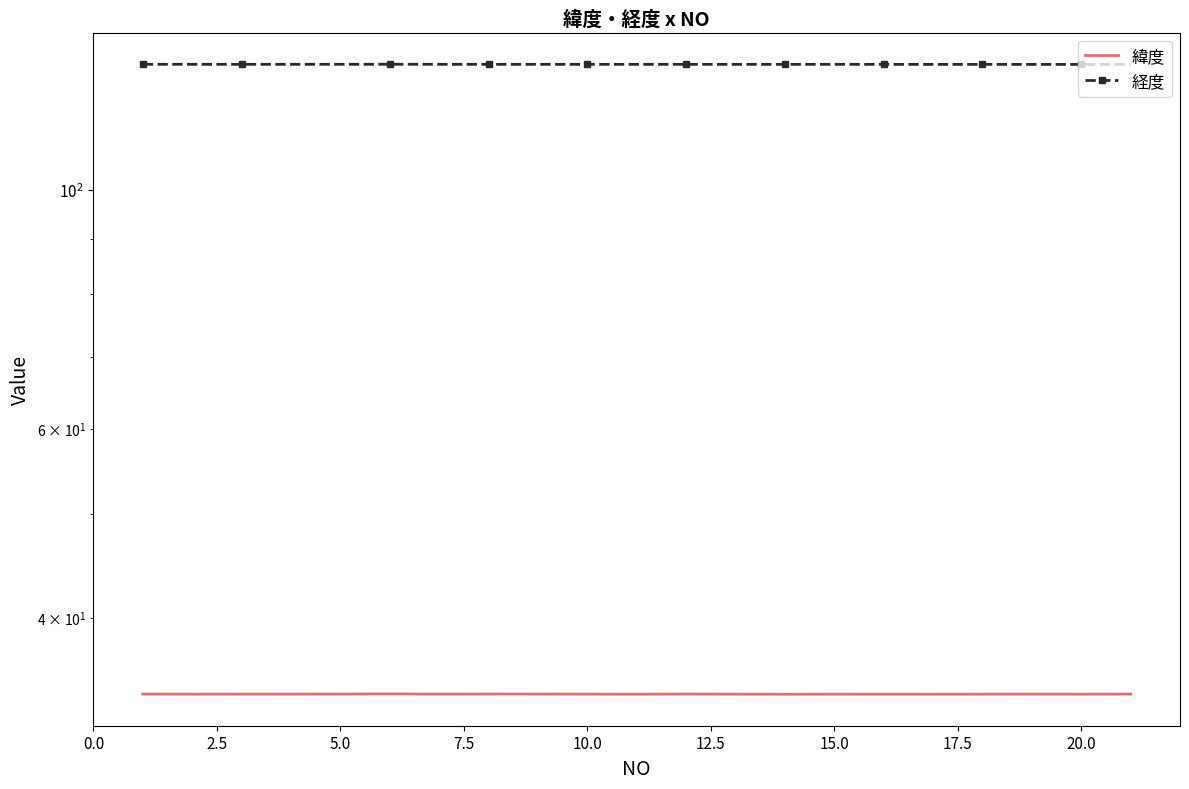

True or false: 経度 and 緯度 intersect in this chart.

False